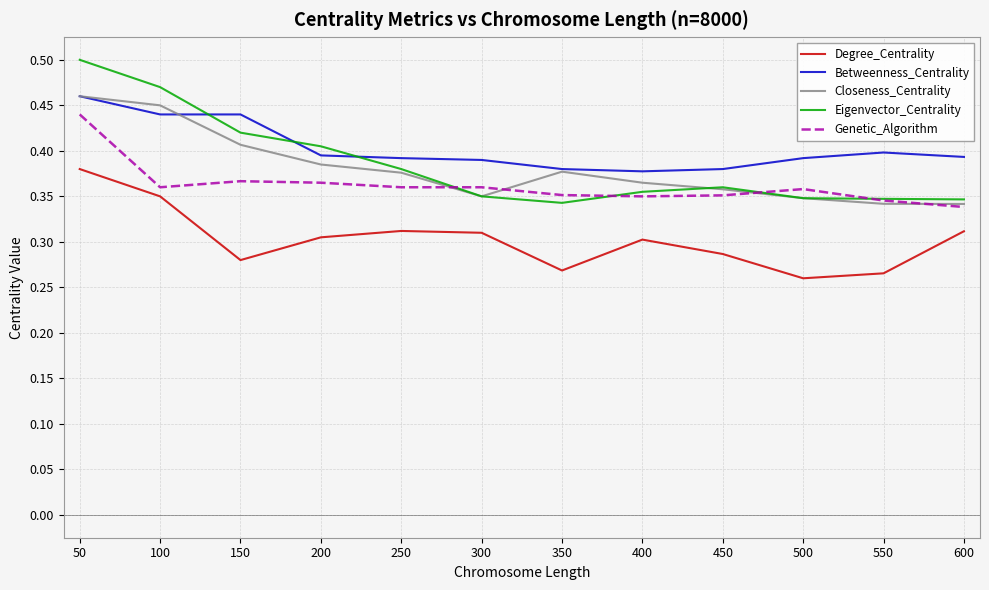

Which series changed the most between 300 and 500?

Degree_Centrality